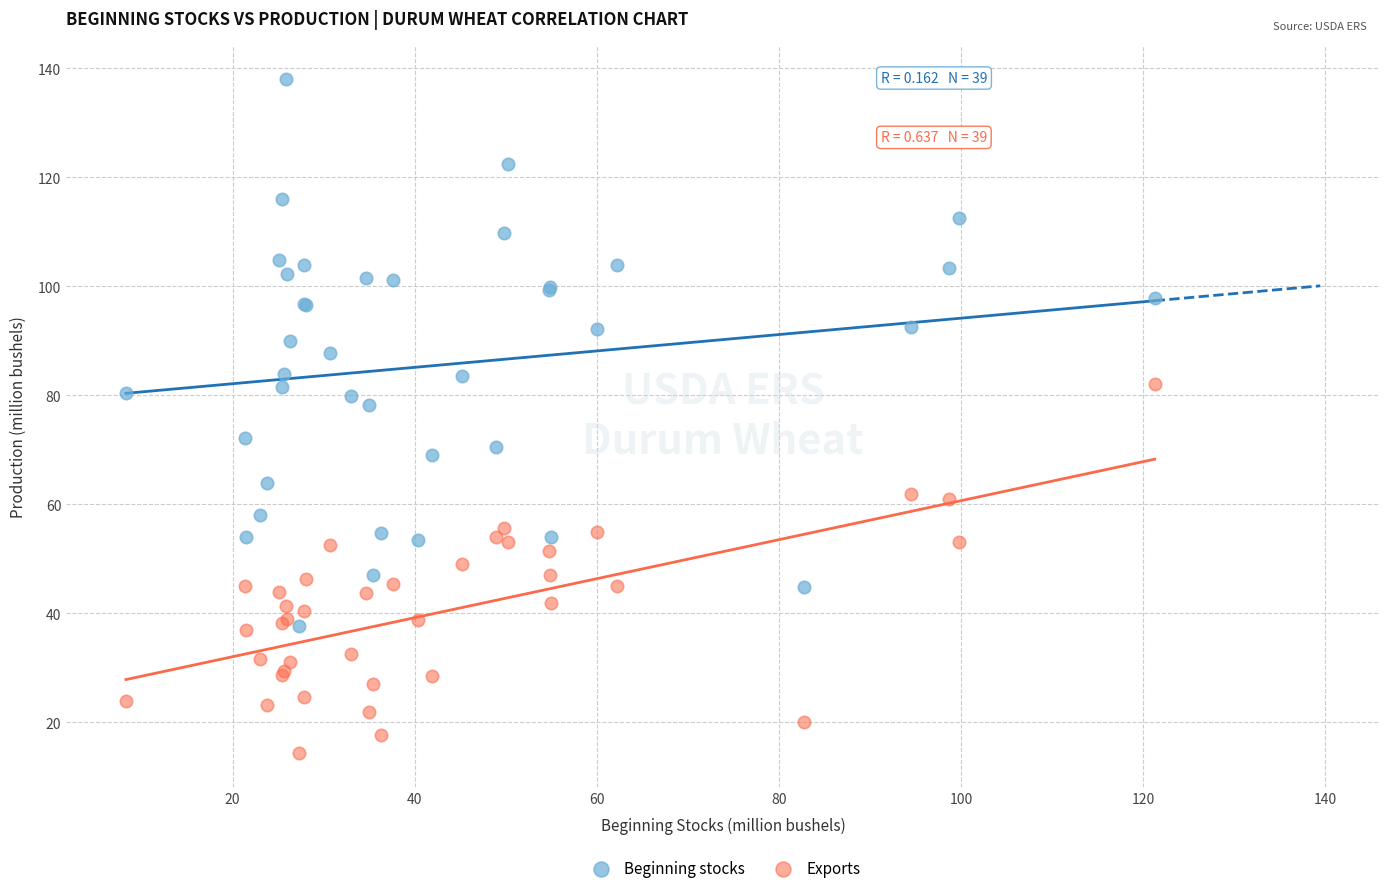

What are all the series names shown in the legend?

Beginning stocks, Exports